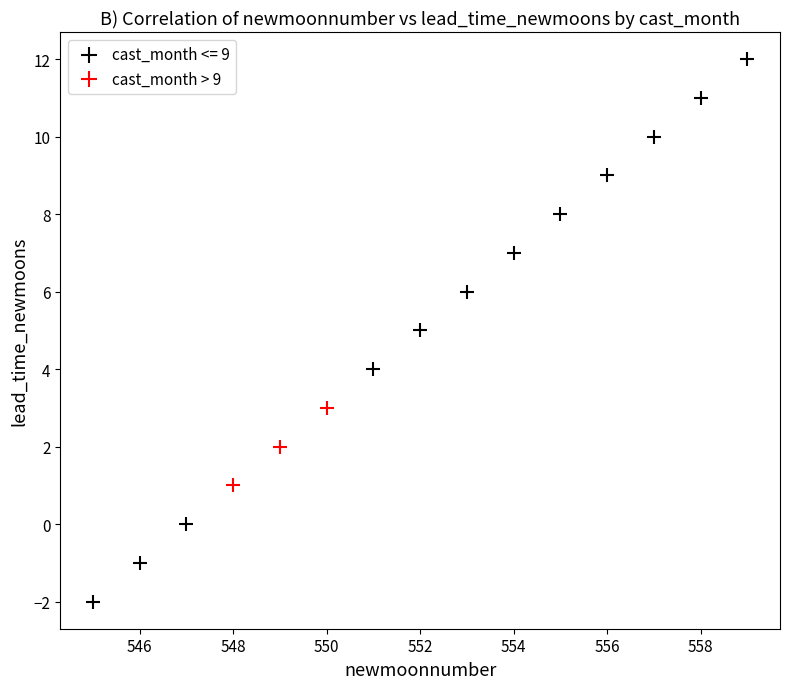

Which series has the largest Y range (max minus min)?

cast_month <= 9